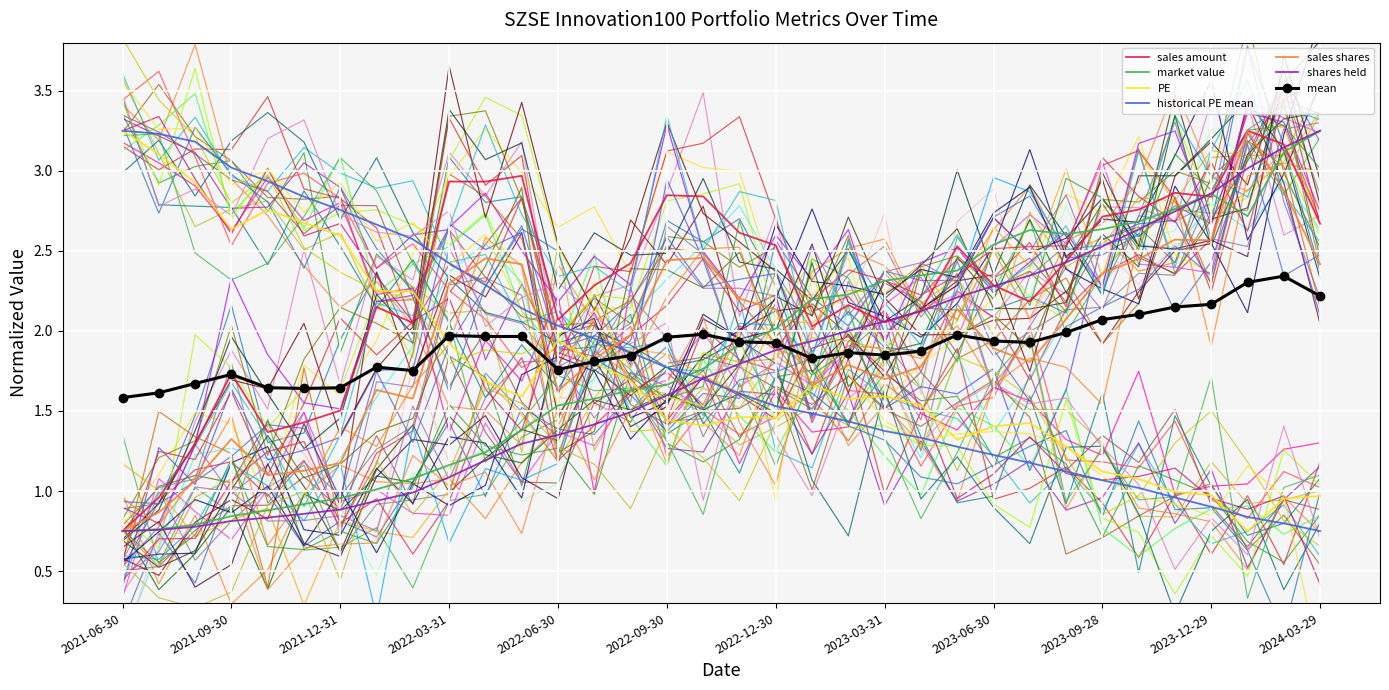

Which category has the lowest value in the sales amount series?

2021-06-30